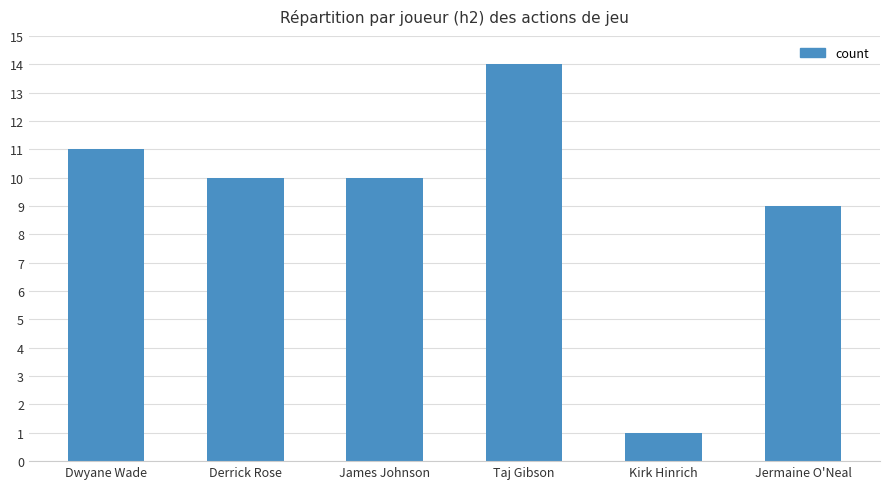

Count the number of data series in this chart.

1